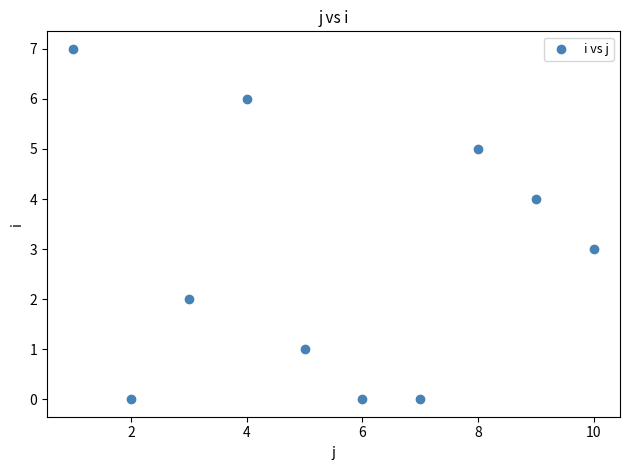

What is the average Y value?

3